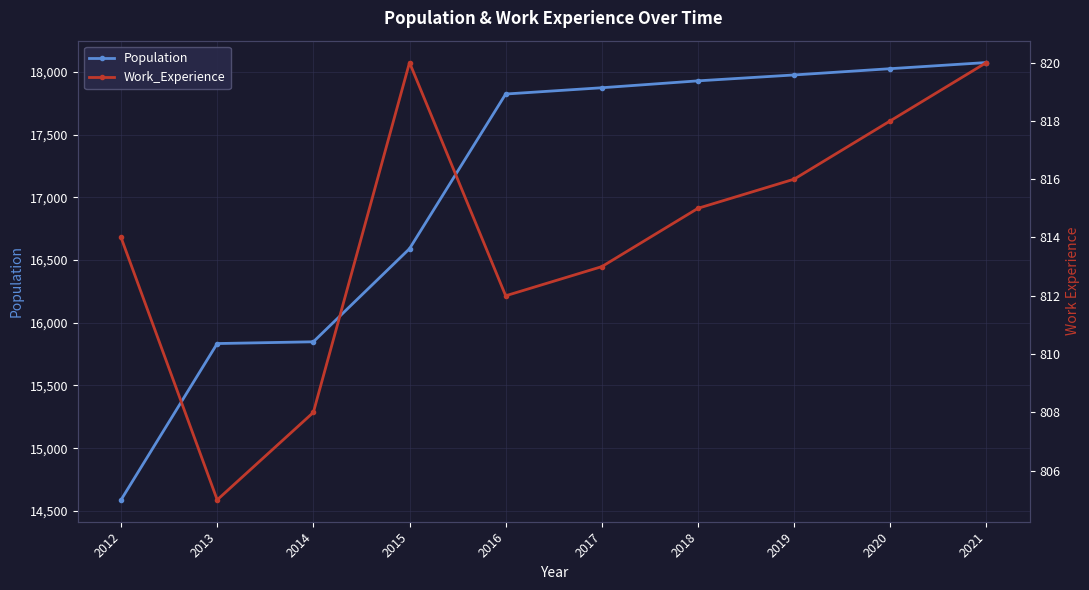

Reading right to left, transcribe all the data shown in this chart.

Population: 2021=18074	2020=18025	2019=17975	2018=17928	2017=17873	2016=17823	2015=16590	2014=15848	2013=15834	2012=14588
Work_Experience: 2021=820	2020=818	2019=816	2018=815	2017=813	2016=812	2015=820	2014=808	2013=805	2012=814